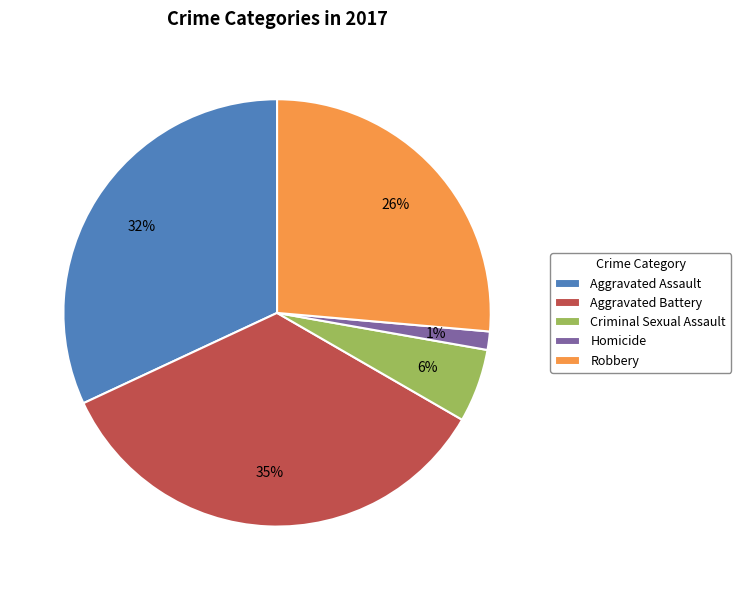

Do Homicide and Aggravated Battery together represent more than half of the pie?

No